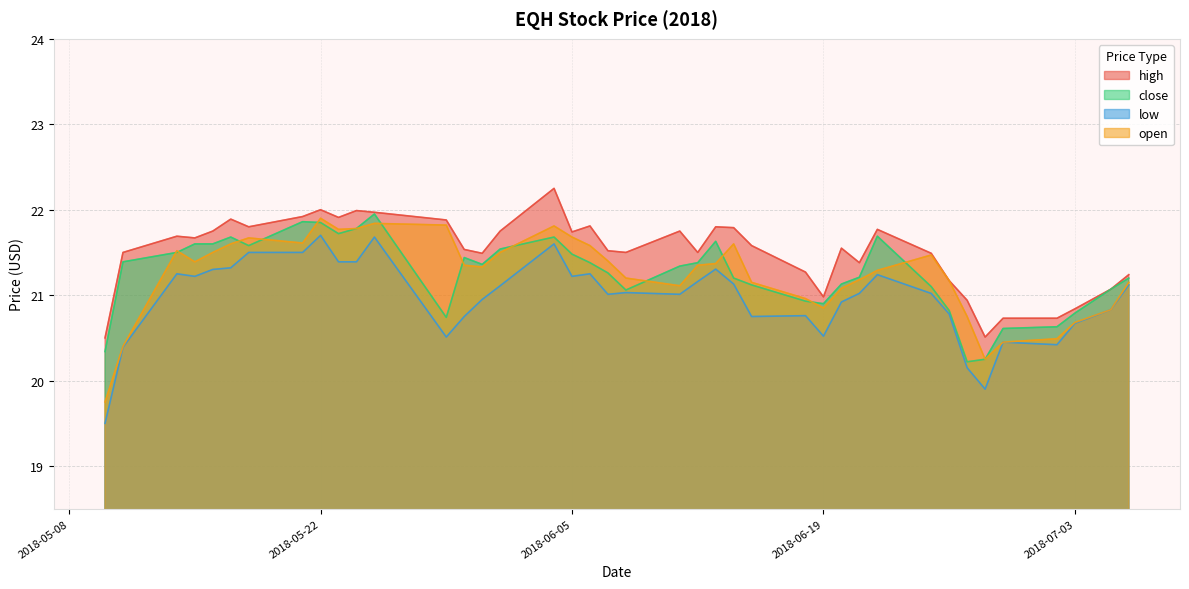

In open, how many points are higher than both neighbors (excluding endpoints)?

7